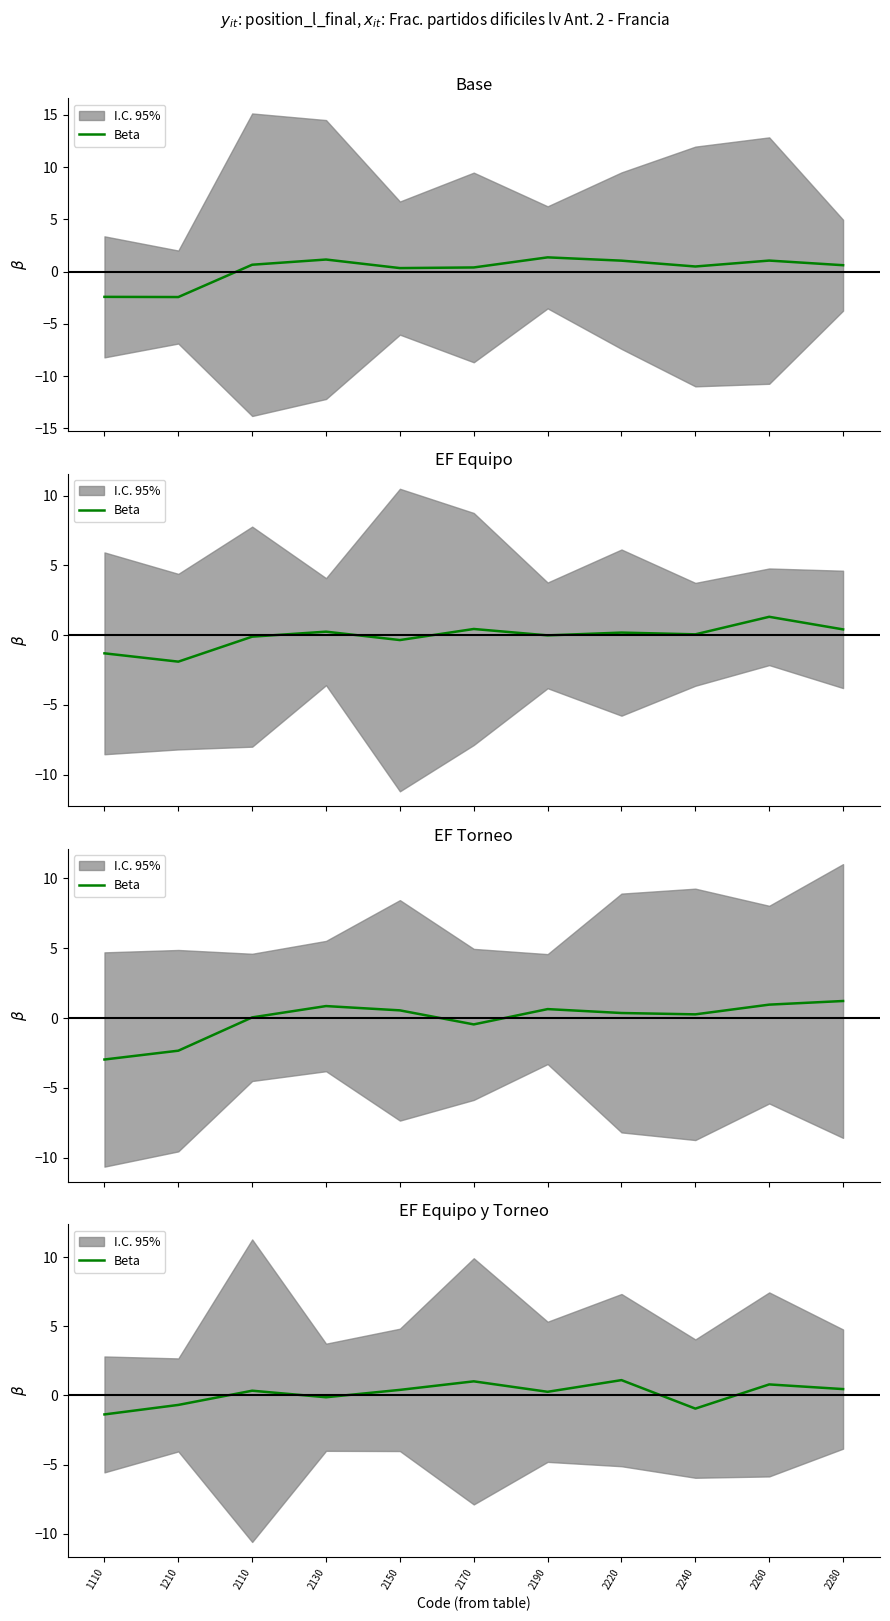

What is the value of the 10th point from the left?

0.8